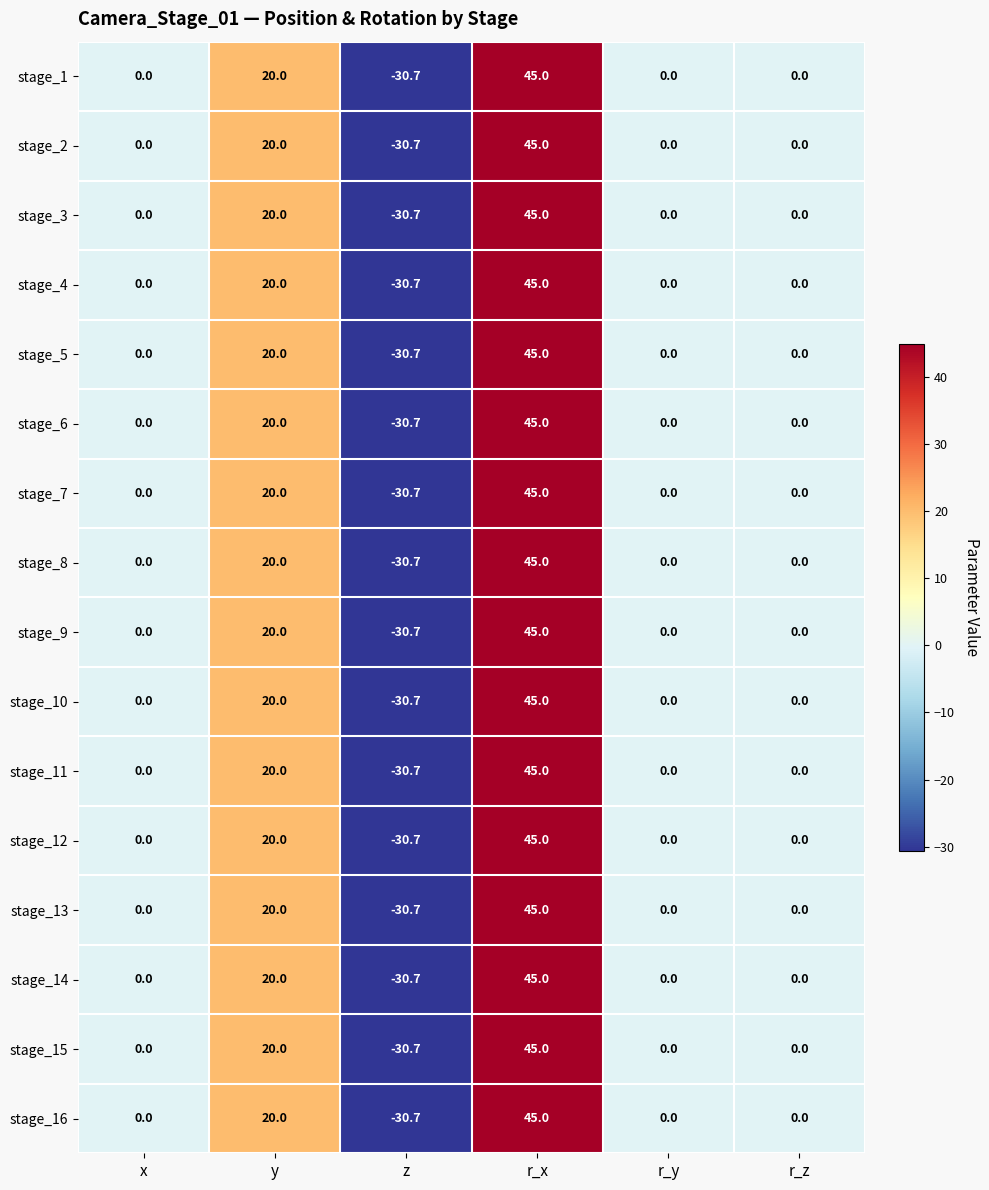

What is the sum of the stage_6 values at y and r_y?

20.0